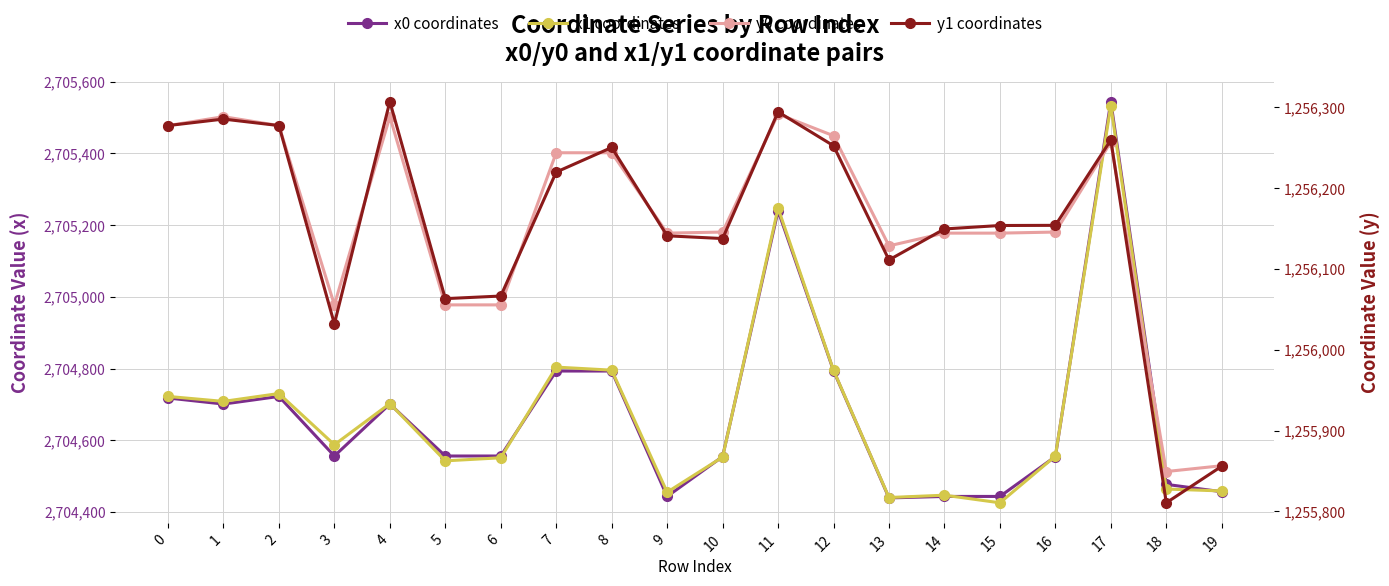

List the labels in order of y1 coordinates value, smallest first.

18, 19, 3, 5, 6, 13, 10, 9, 14, 15, 16, 7, 8, 12, 17, 0, 2, 1, 11, 4